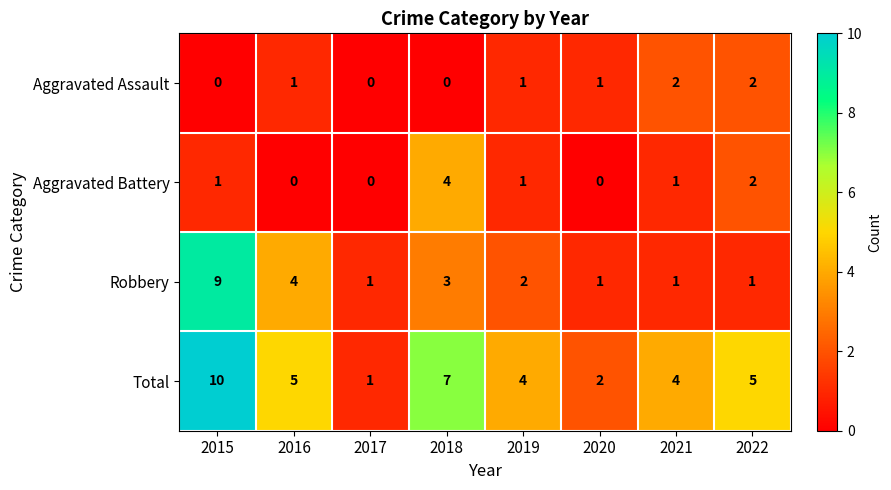

At which category does the chart reach its peak across all series?

2015